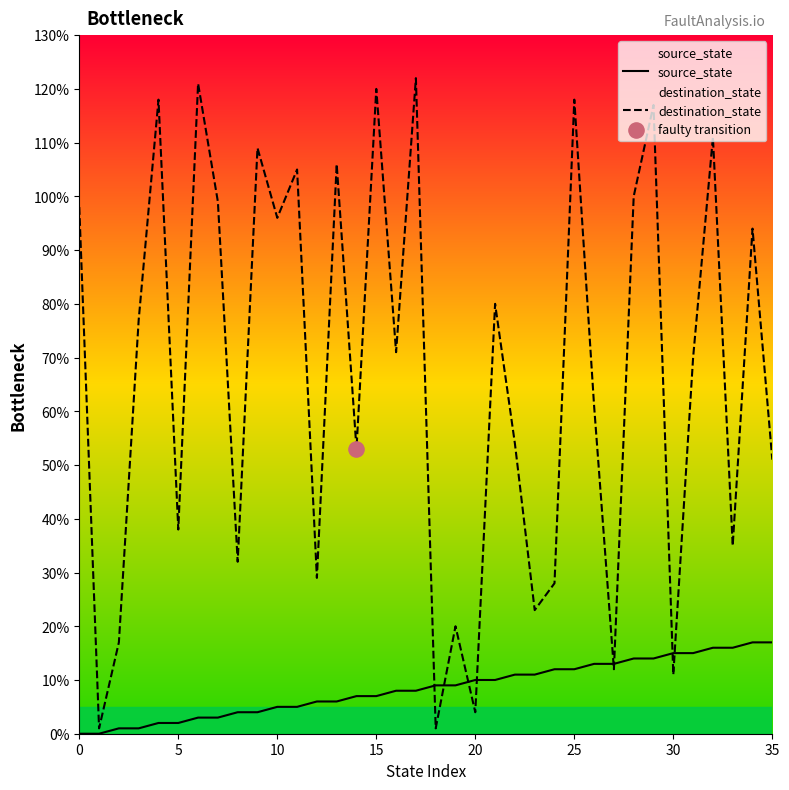

At how many categories does at least one series exceed 31?

26